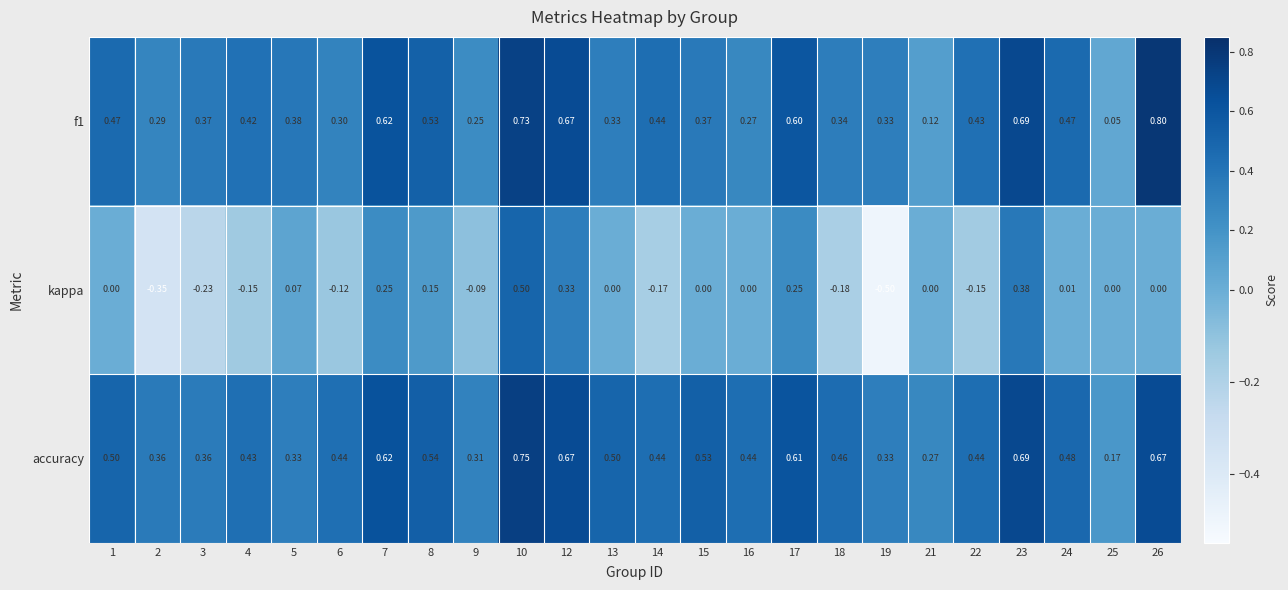

Which series has the largest total across all categories?

accuracy